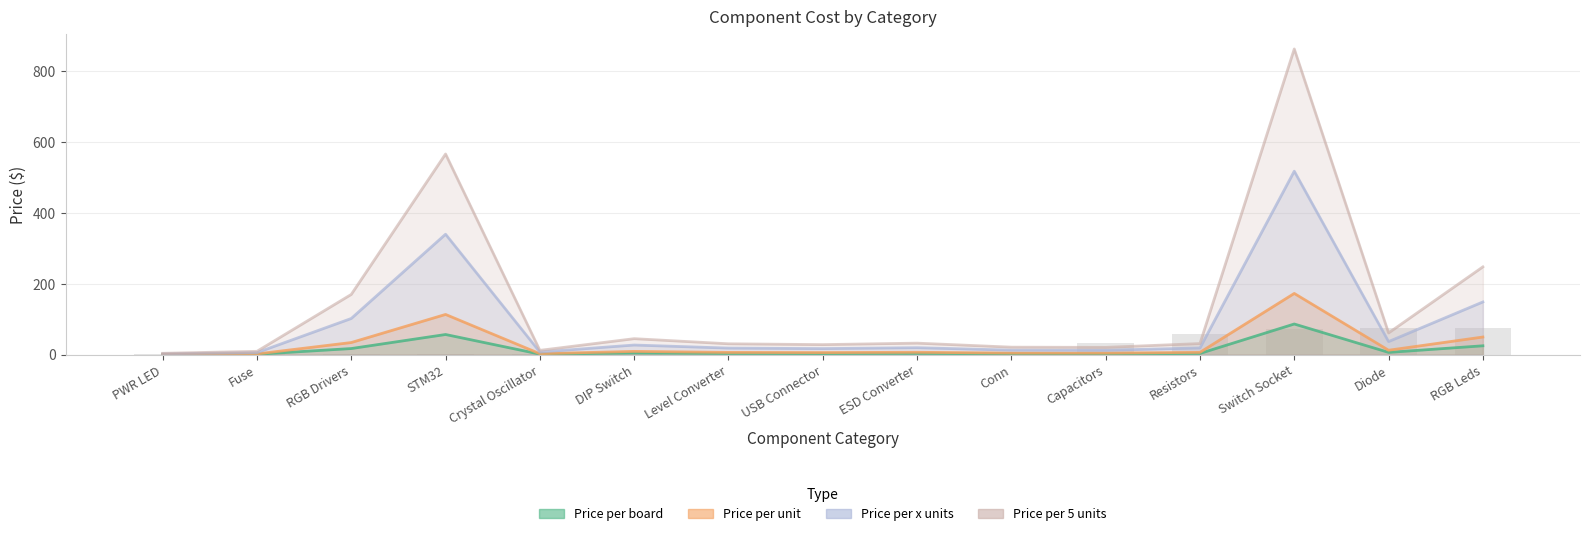

Which has a higher value, USB Connector or Diode?

Diode